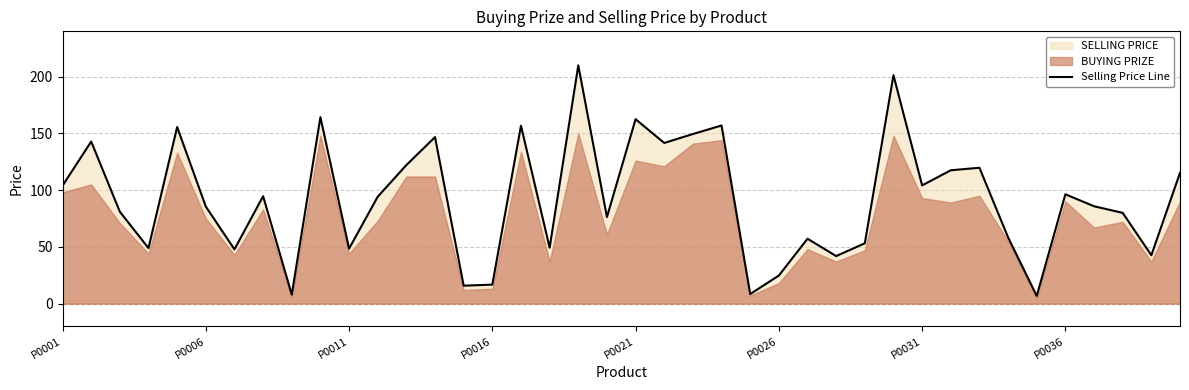

What is the ratio of the value at 16 to the value at 31?

1.3